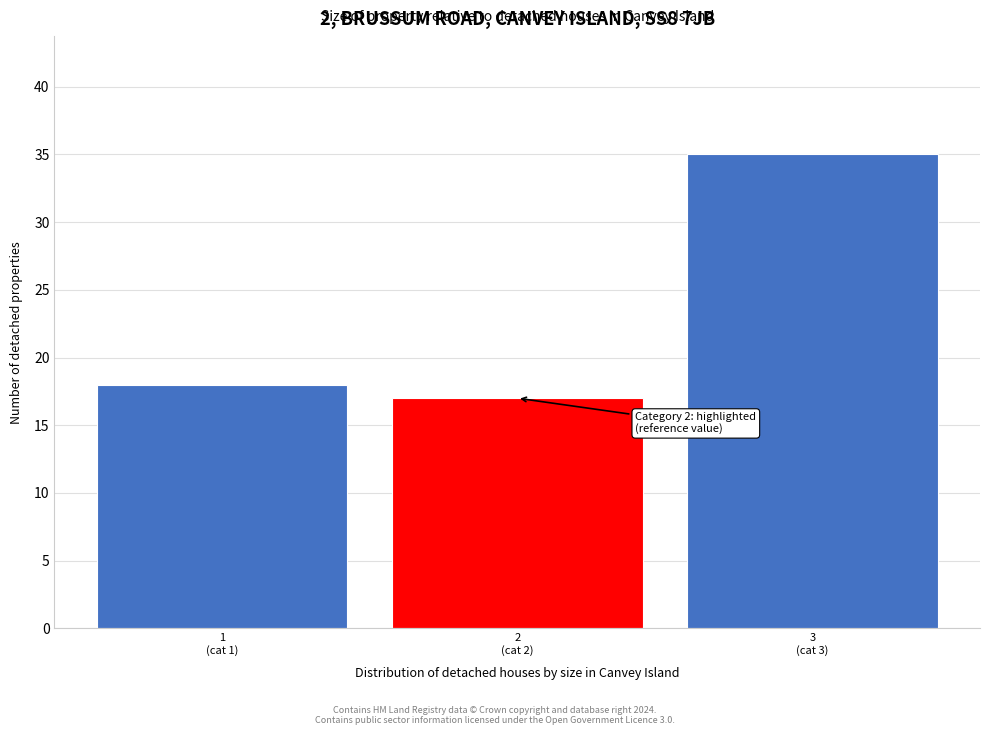

Reading left to right, what are all the values shown in this chart?

18	17	35